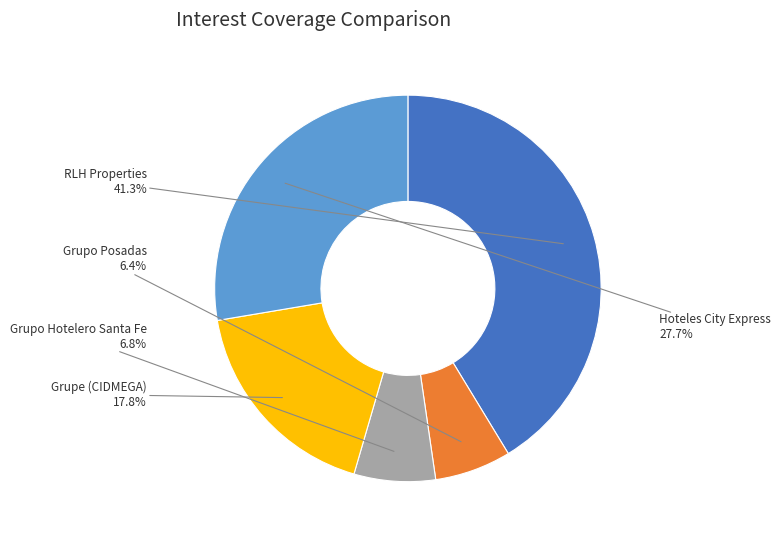

How many segments does this pie chart have?

5